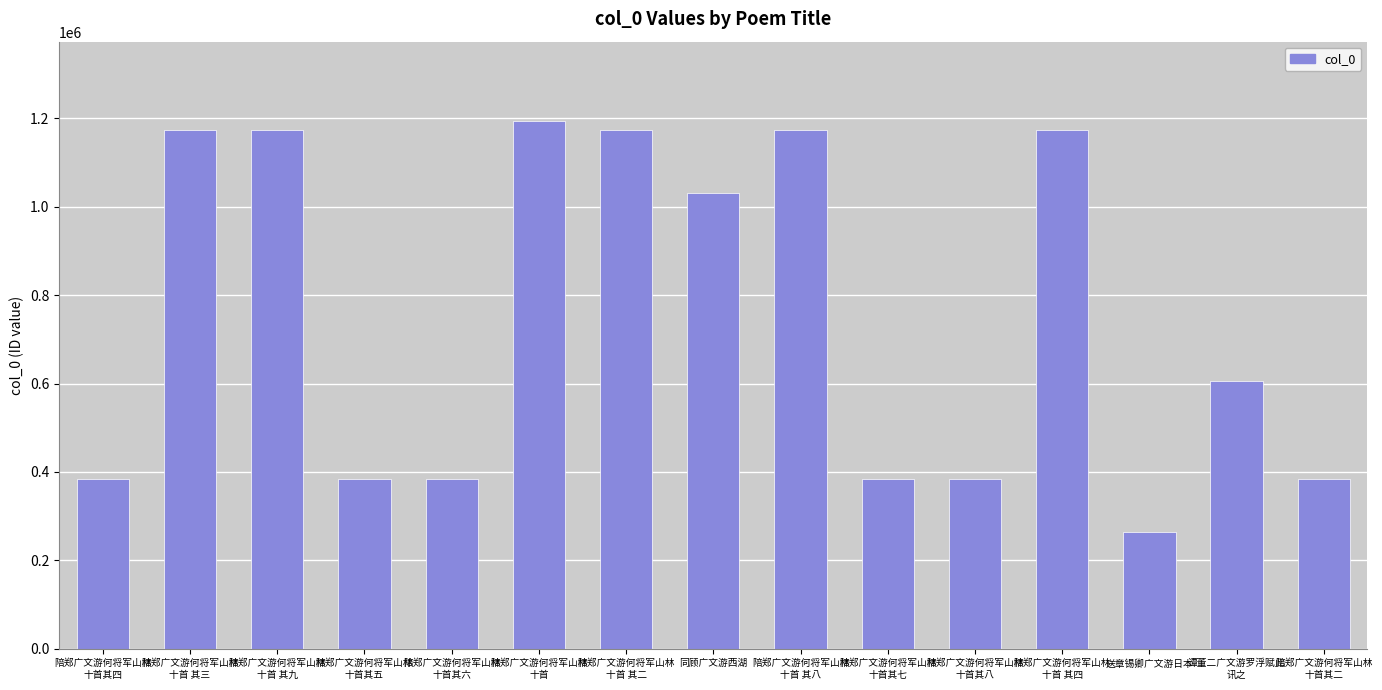

What is the label of the 12th bar from the left?

陪郑广文游何将军山林
十首 其四